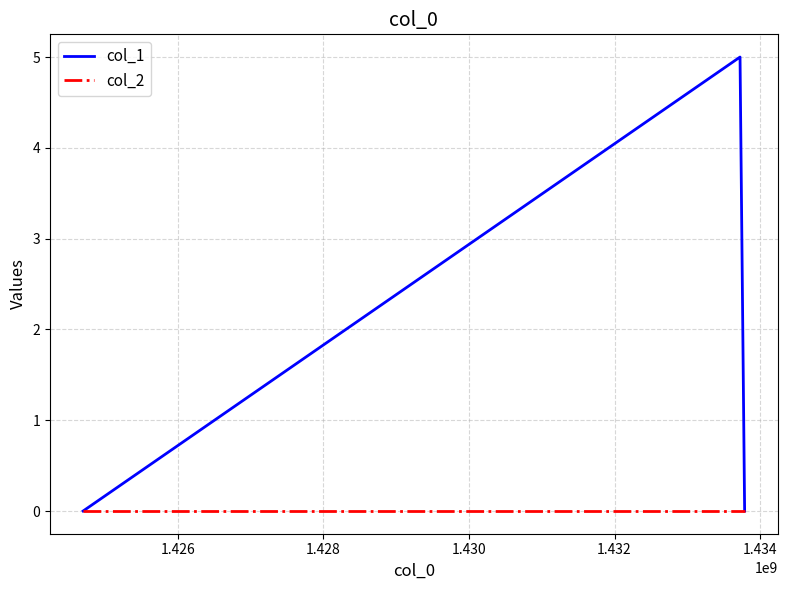

Rank the series by their average value, from lowest to highest.

col_2, col_1